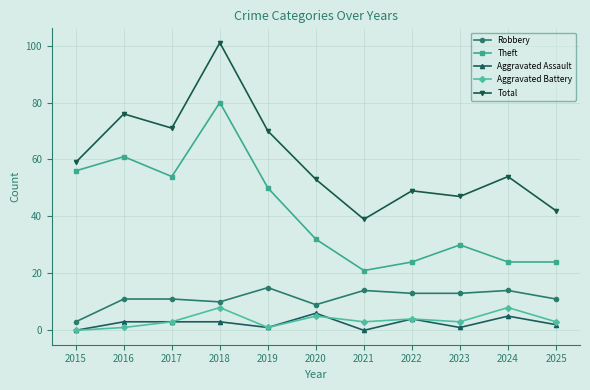

True or false: Aggravated Assault and Total cross at least once.

False